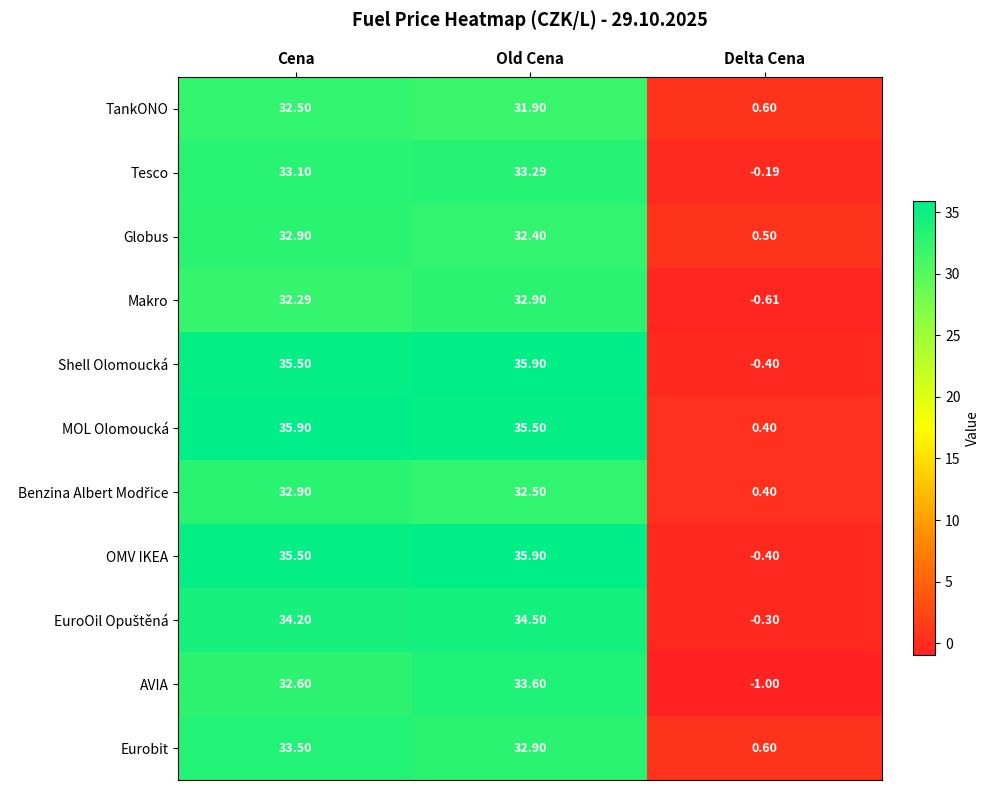

Which label corresponds to the smallest value in the chart?

Delta Cena